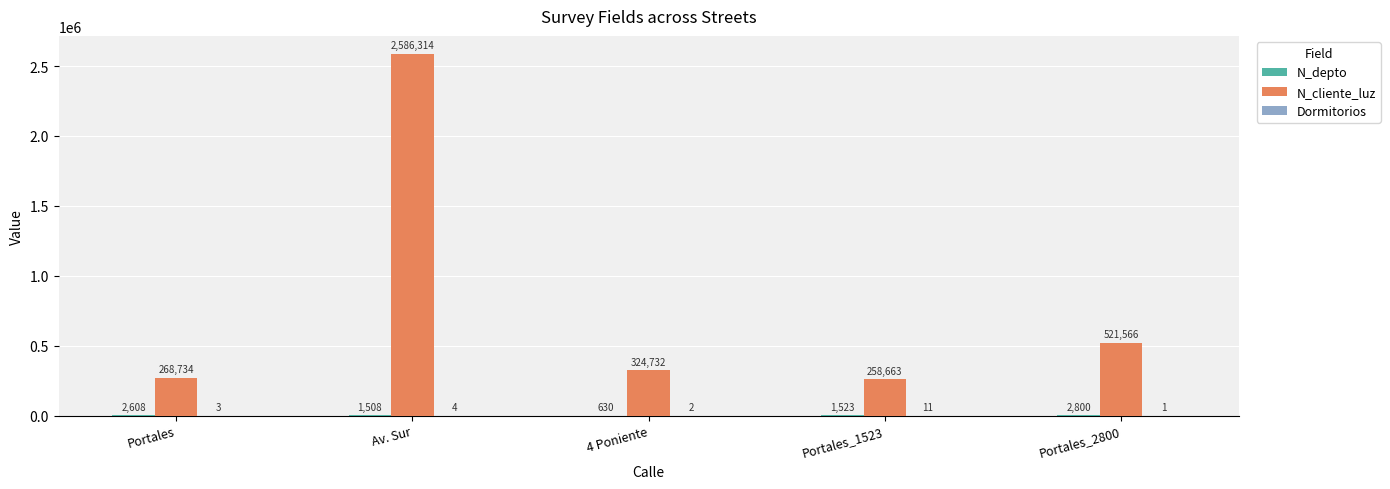

The value of N_cliente_luz at Portales_2800 is 329093. True or false?

False